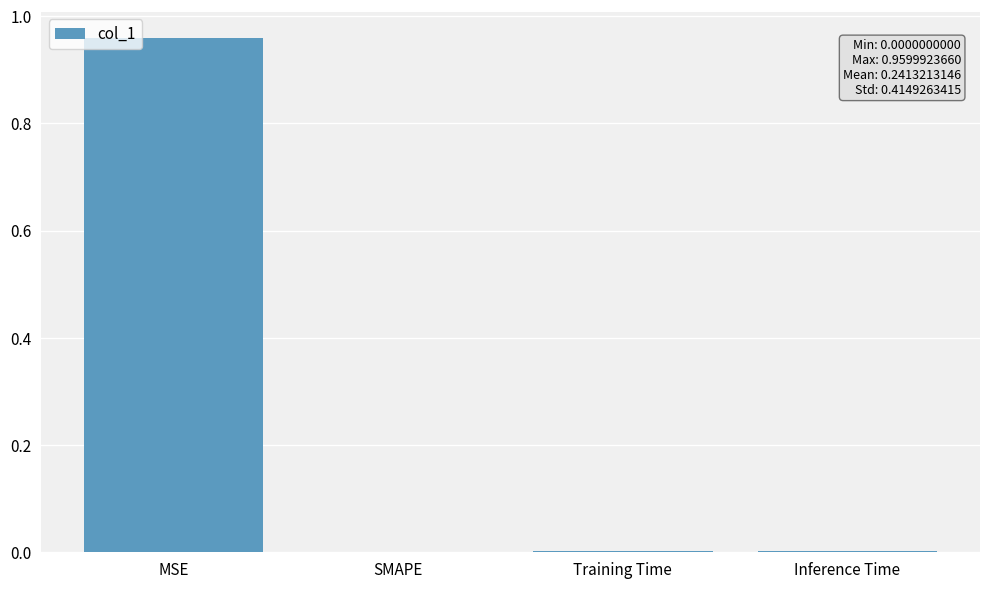

Which has a higher value, Inference Time or MSE?

MSE